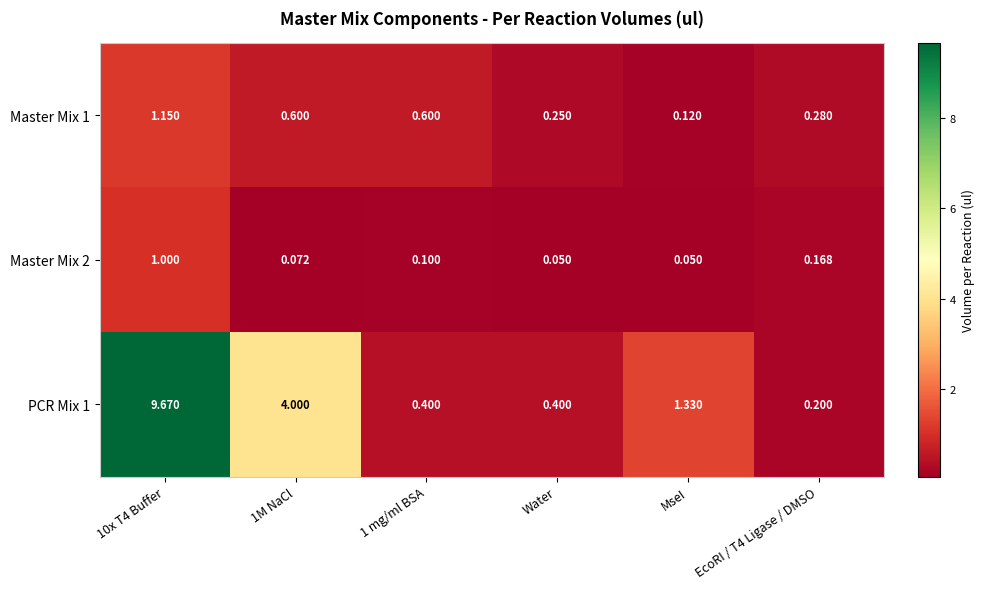

Is the value of Master Mix 2 at 10x T4 Buffer greater than the value of PCR Mix 1 at 1 mg/ml BSA?

Yes